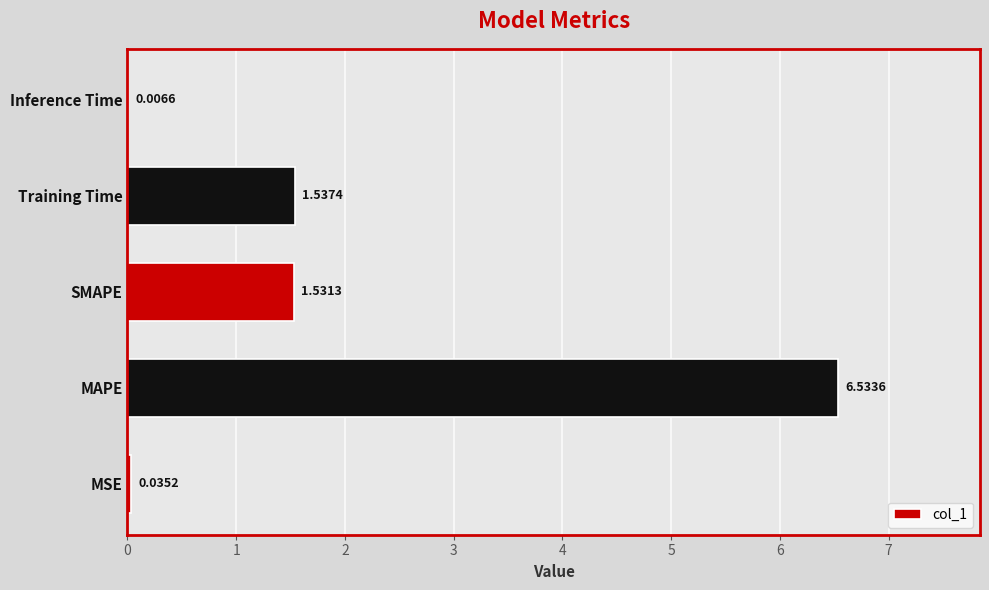

At which category does the chart reach its peak across all series?

MAPE